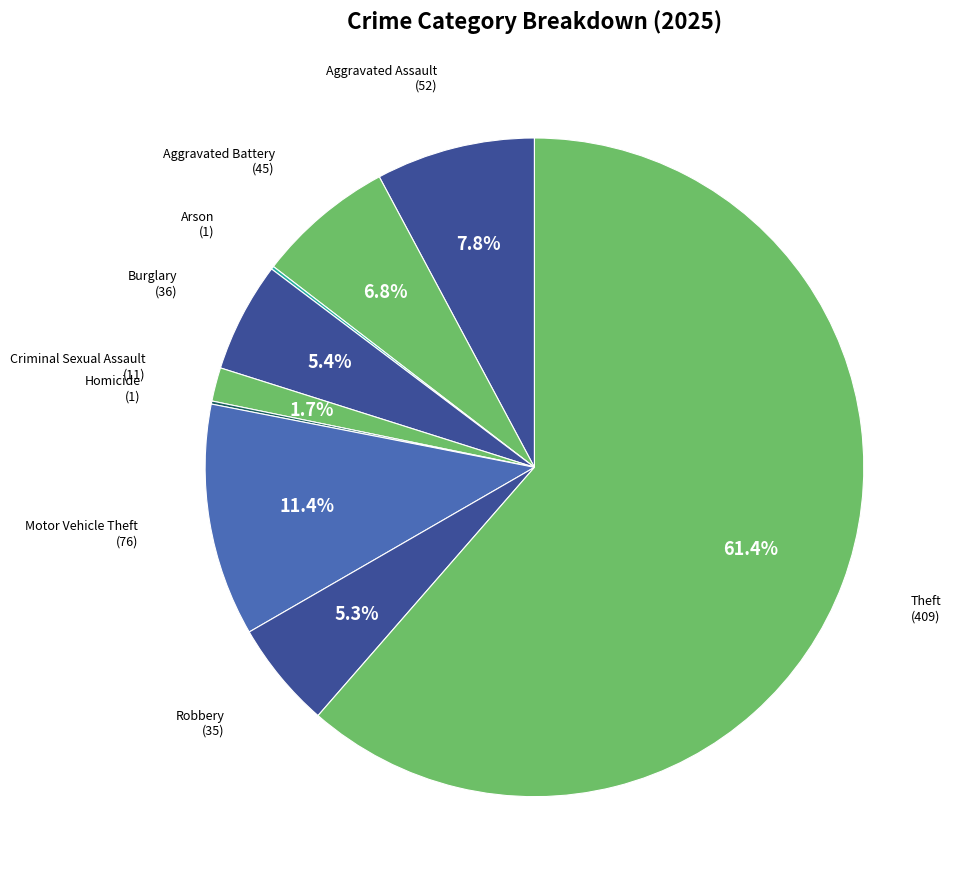

Which slice is the smallest?

Arson